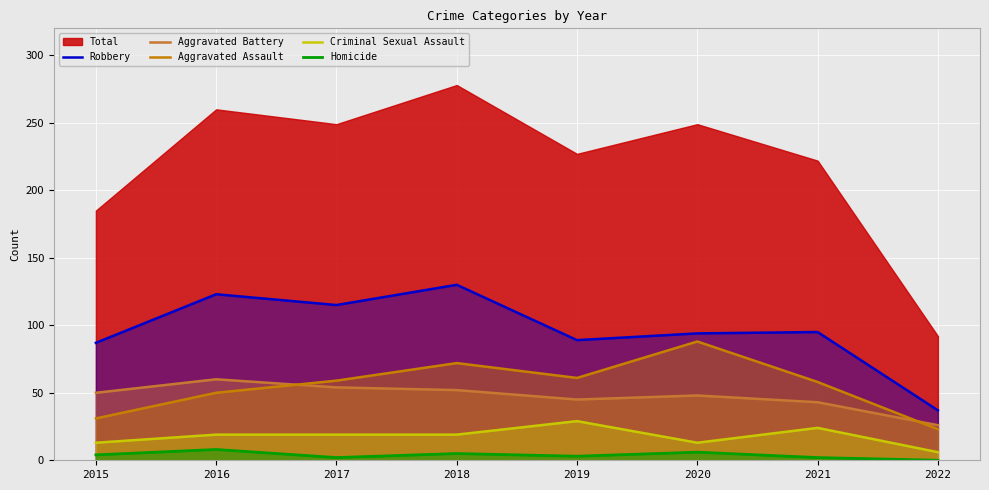

At which category is the sum across all series the highest?

2018